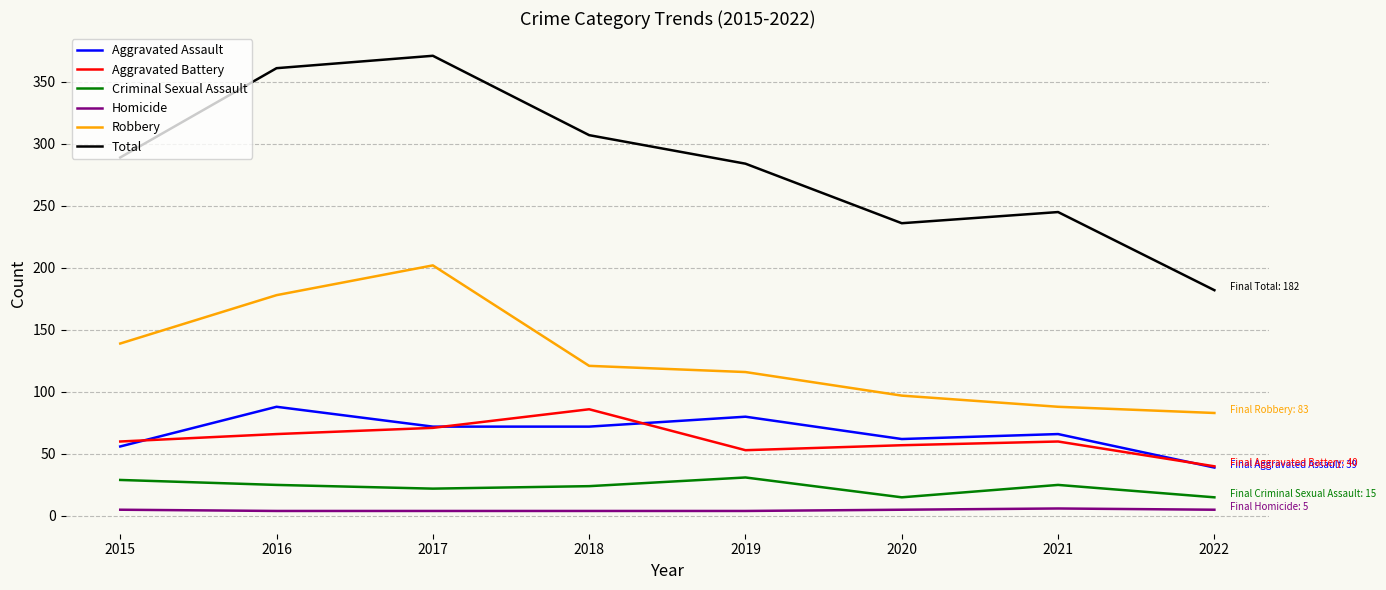

Which category has the highest value across all series?

2017